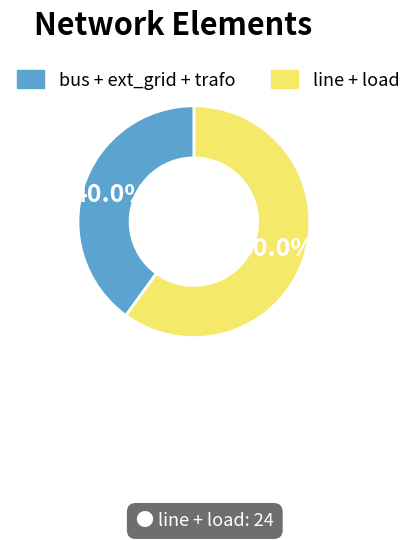

Is there a majority slice in this chart?

Yes